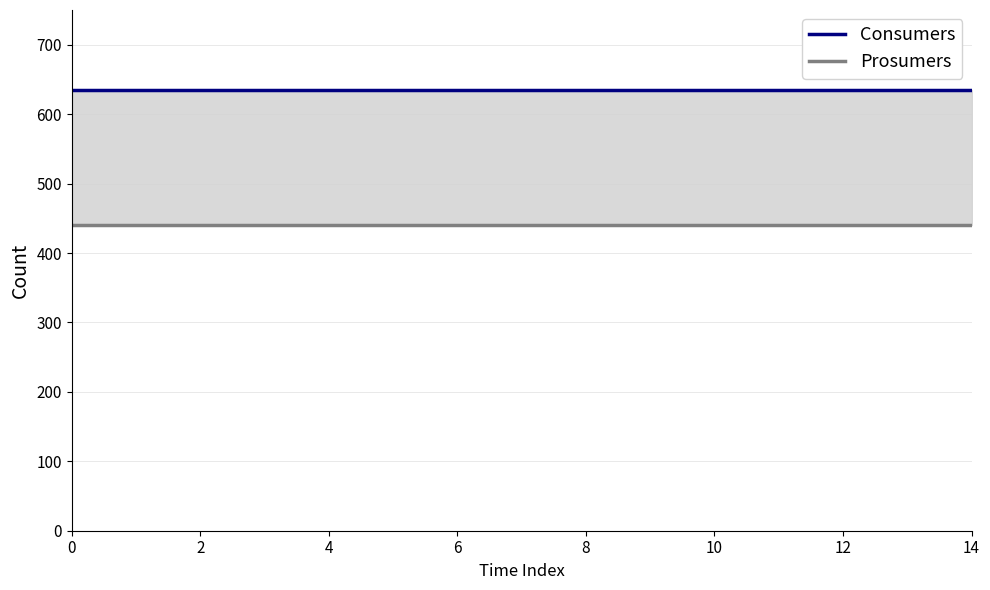

Which series has the largest total across all categories?

Consumers